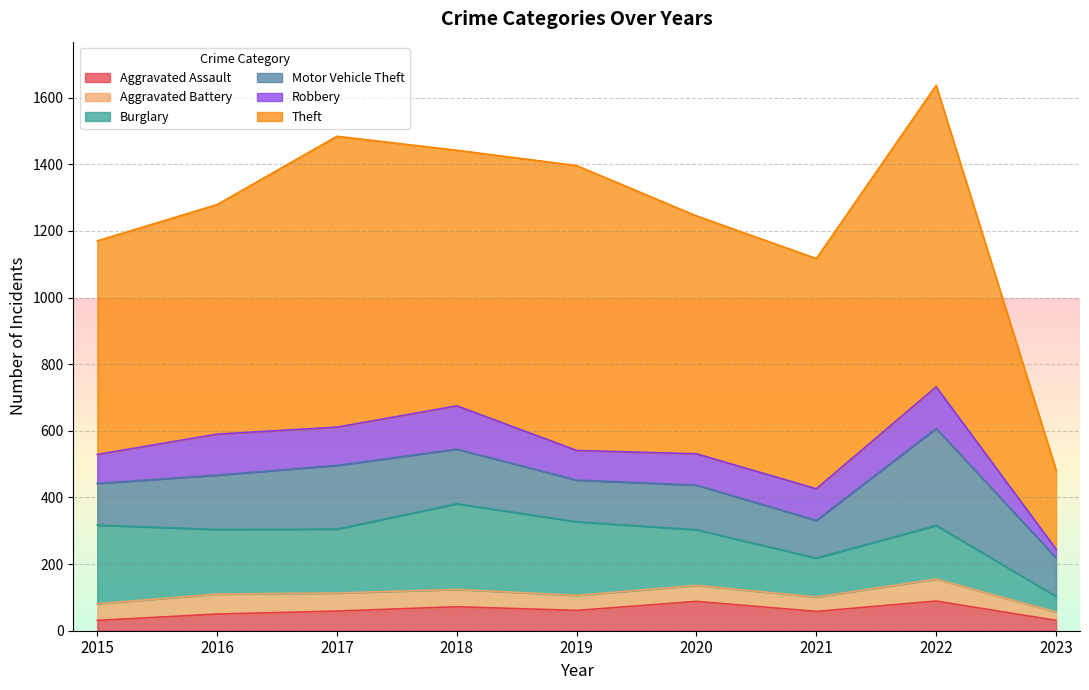

Rank the series at 2023 from lowest to highest value.

Aggravated Battery, Robbery, Aggravated Assault, Burglary, Motor Vehicle Theft, Theft